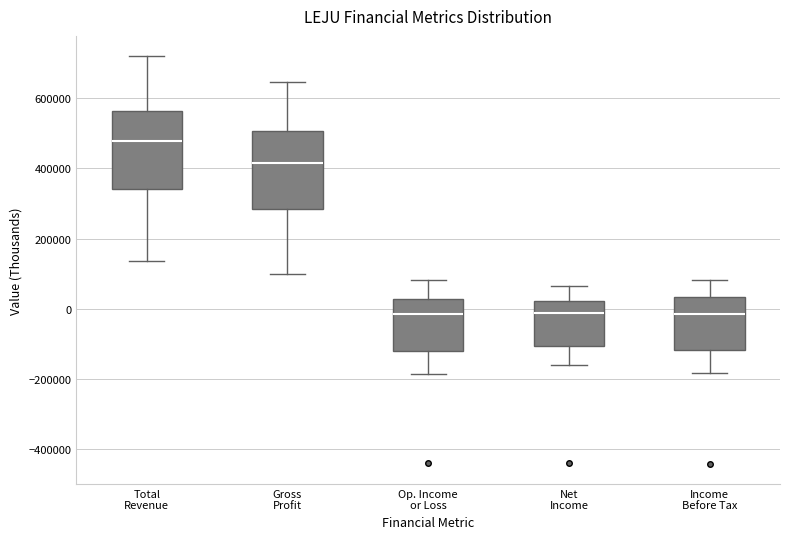

Reading left to right, read every box against the y-axis: the position of its median line, the range the box covers, and the ends of its whiskers. The values are not printed on the chart, so give them approximately, as read against the axis.

Total Revenue: median 480000, box 340000 to 560000, whiskers 140000 to 720000
Gross Profit: median 420000, box 280000 to 500000, whiskers 100000 to 640000
Op. Income or Loss: median -20000, box -120000 to 20000, whiskers -180000 to 80000
Net Income: median -20000, box -100000 to 20000, whiskers -160000 to 60000
Income Before Tax: median -20000, box -120000 to 40000, whiskers -180000 to 80000